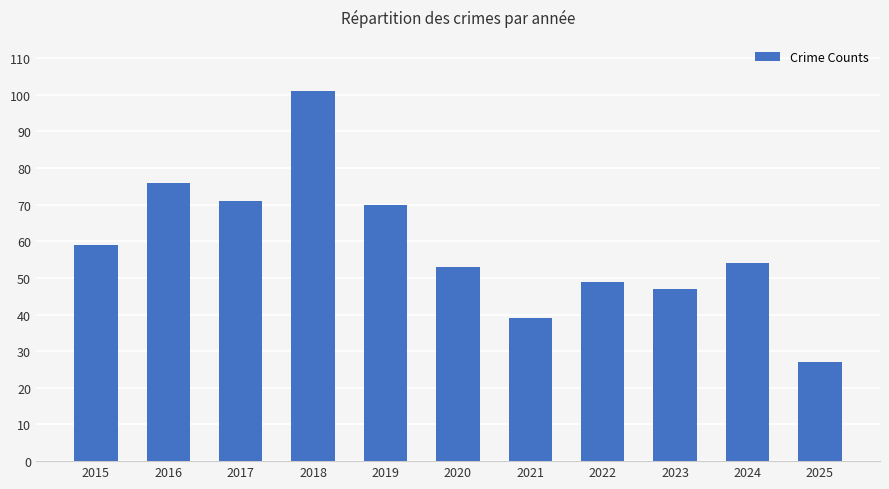

What is the sum of all values?

646